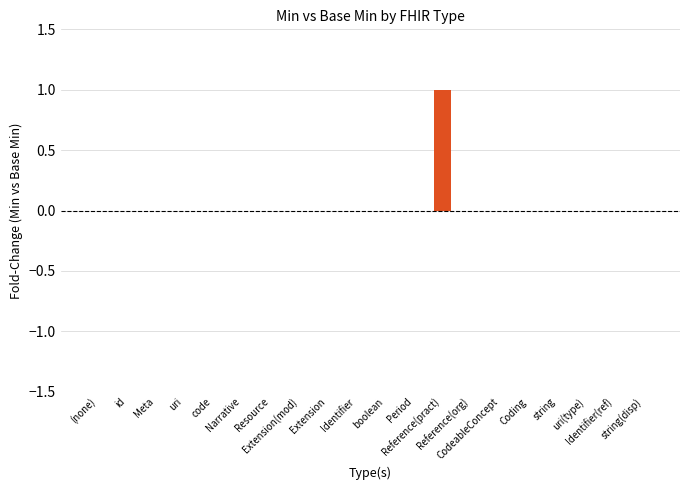

Which series has the largest total across all categories?

Min